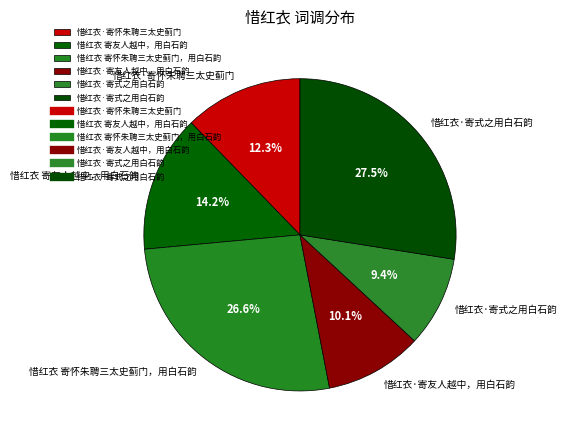

To the nearest percent, what is the difference between the largest and smallest slice percentages?

18%